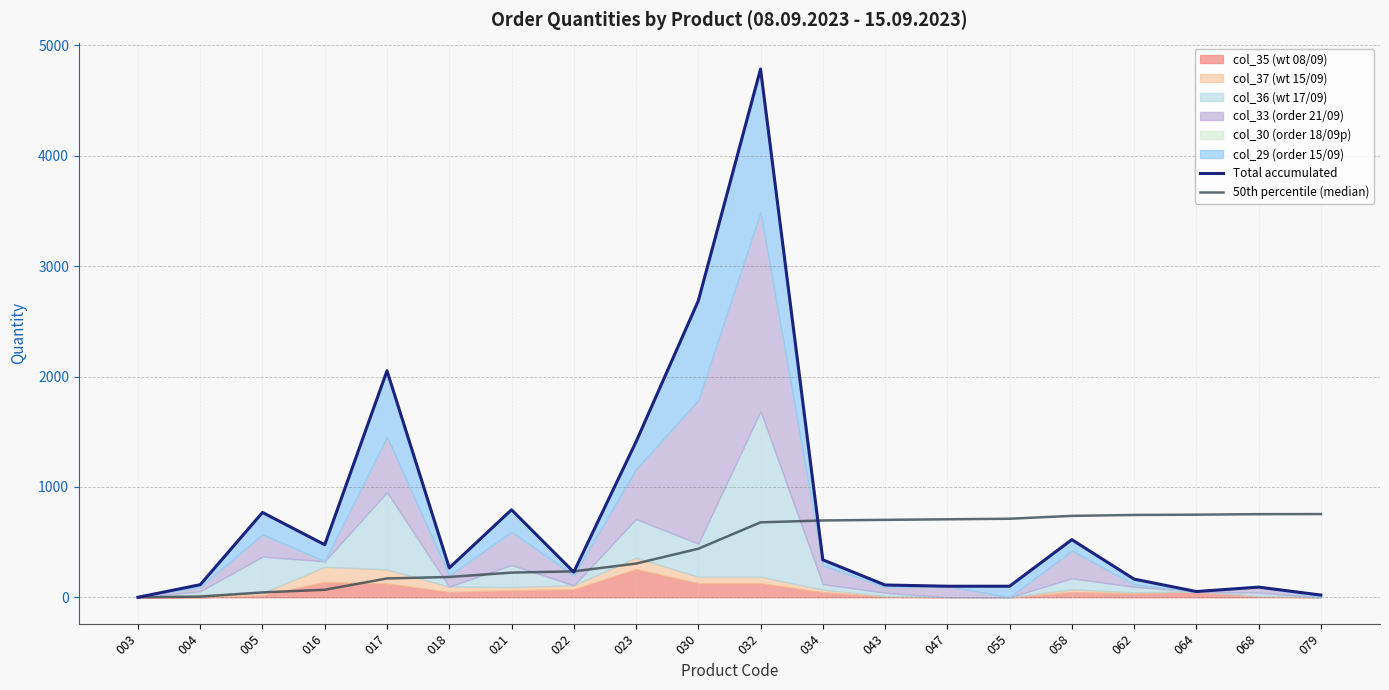

Is it true that 50th percentile (median) equals 382.5 at 058?

False